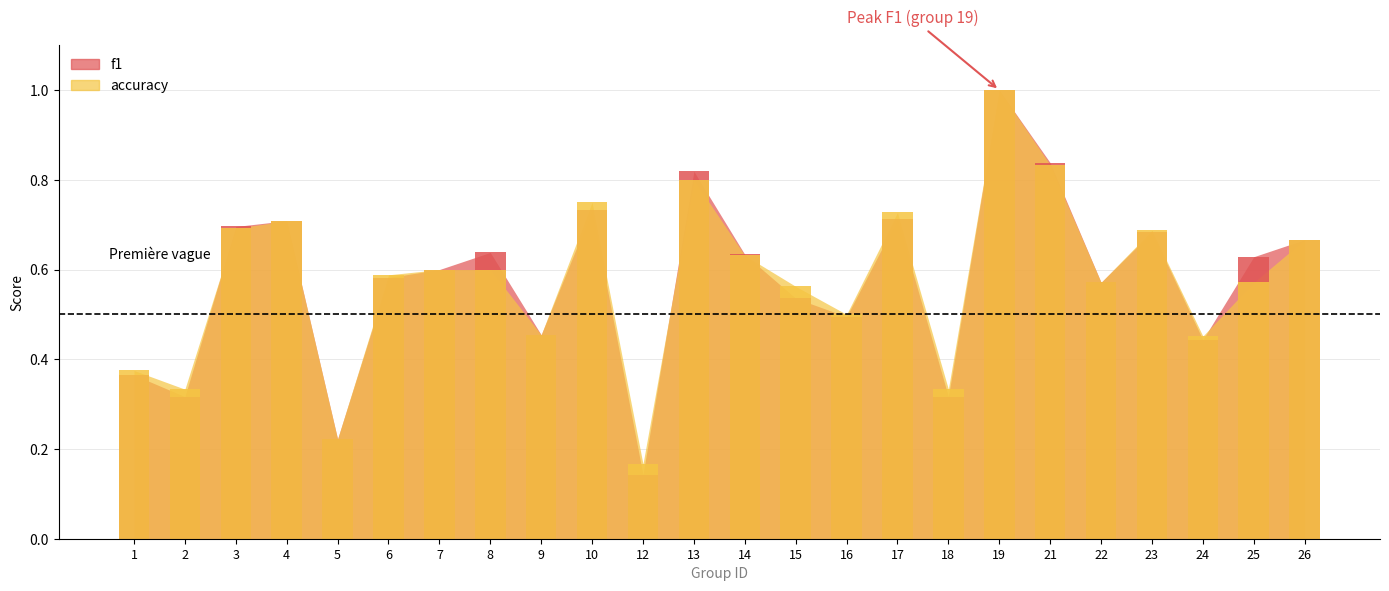

Reading left to right, transcribe all the data shown in this chart.

f1: 1=0.4	2=0.3	3=0.7	4=0.7	5=0.2	6=0.6	7=0.6	8=0.6	9=0.5	10=0.7	12=0.1	13=0.8	14=0.6	15=0.5	16=0.5	17=0.7	18=0.3	19=1.0	21=0.8	22=0.6	23=0.7	24=0.4	25=0.6	26=0.7
accuracy: 1=0.4	2=0.3	3=0.7	4=0.7	5=0.2	6=0.6	7=0.6	8=0.6	9=0.5	10=0.8	12=0.2	13=0.8	14=0.6	15=0.6	16=0.5	17=0.7	18=0.3	19=1.0	21=0.8	22=0.6	23=0.7	24=0.5	25=0.6	26=0.7